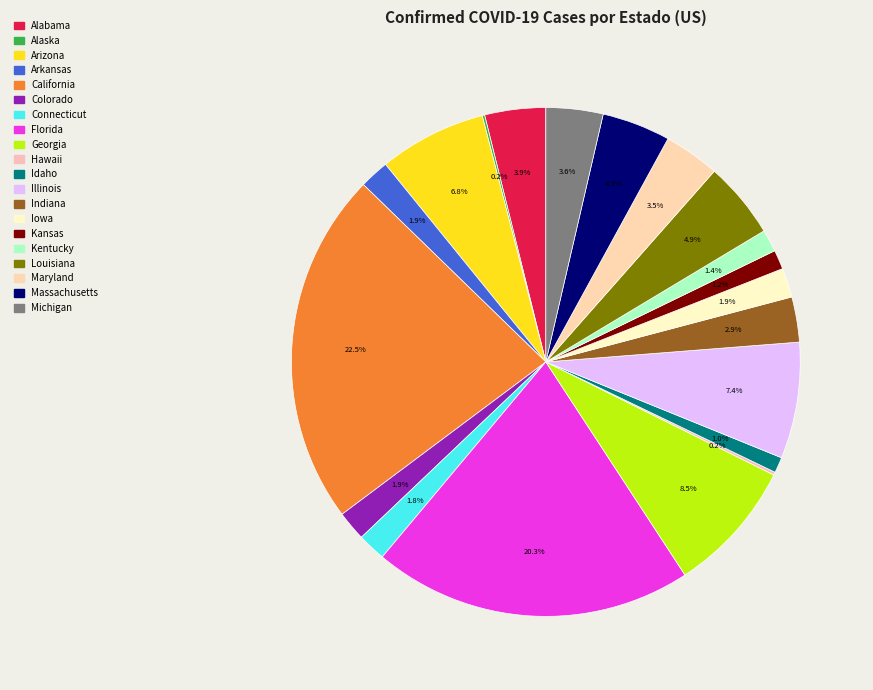

To the nearest percent, what portion does Iowa represent?

2%